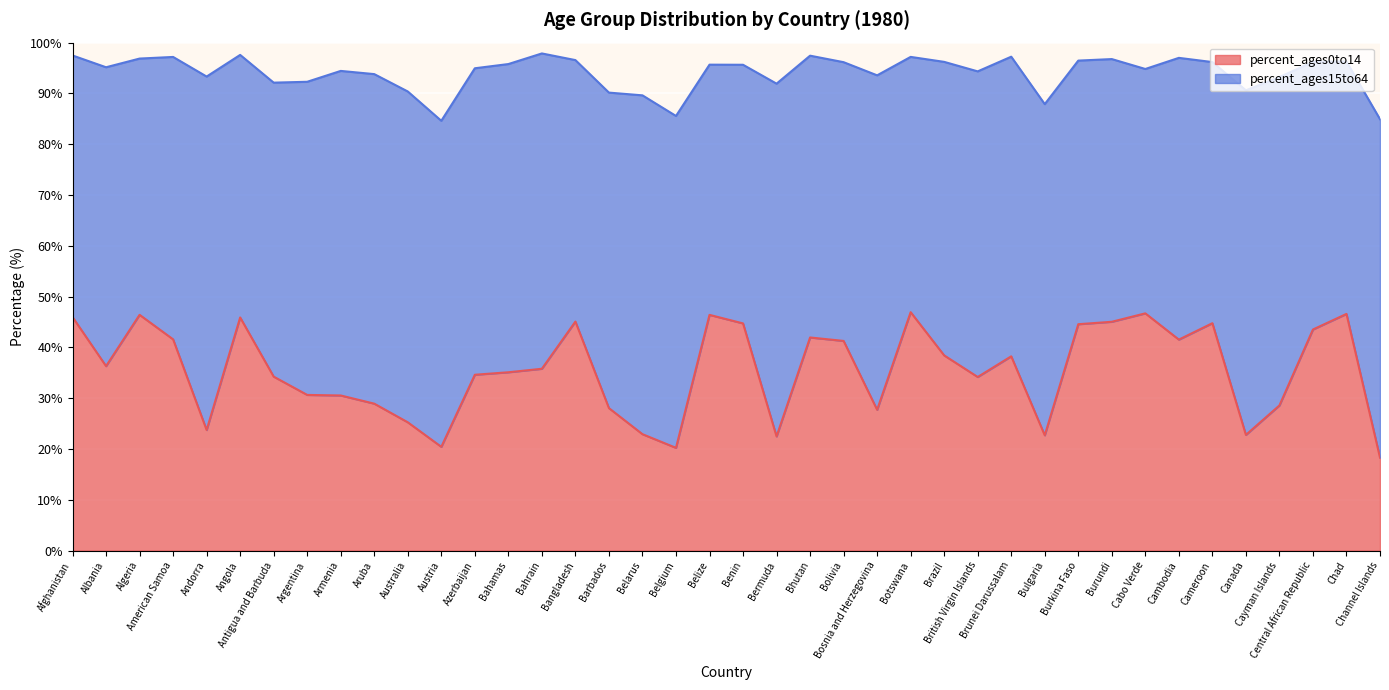

The value at Bangladesh is 45.1. True or false?

True